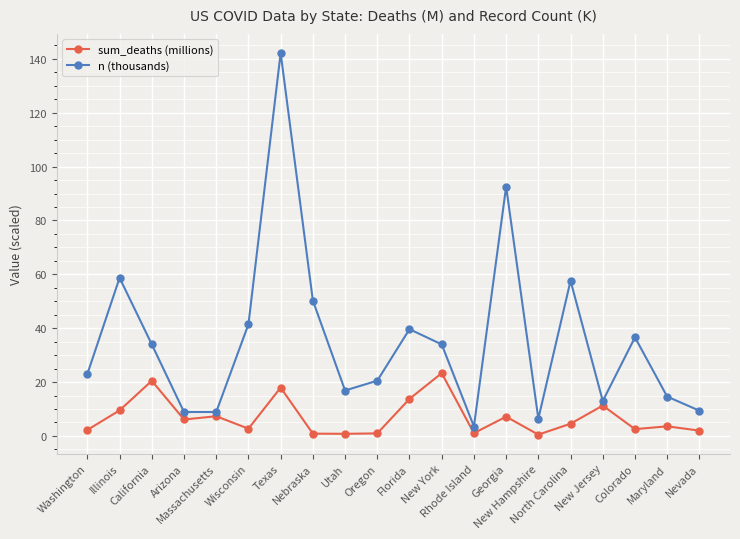

What is the value of the sum_deaths (millions) point at the 16th from the left?

4.5